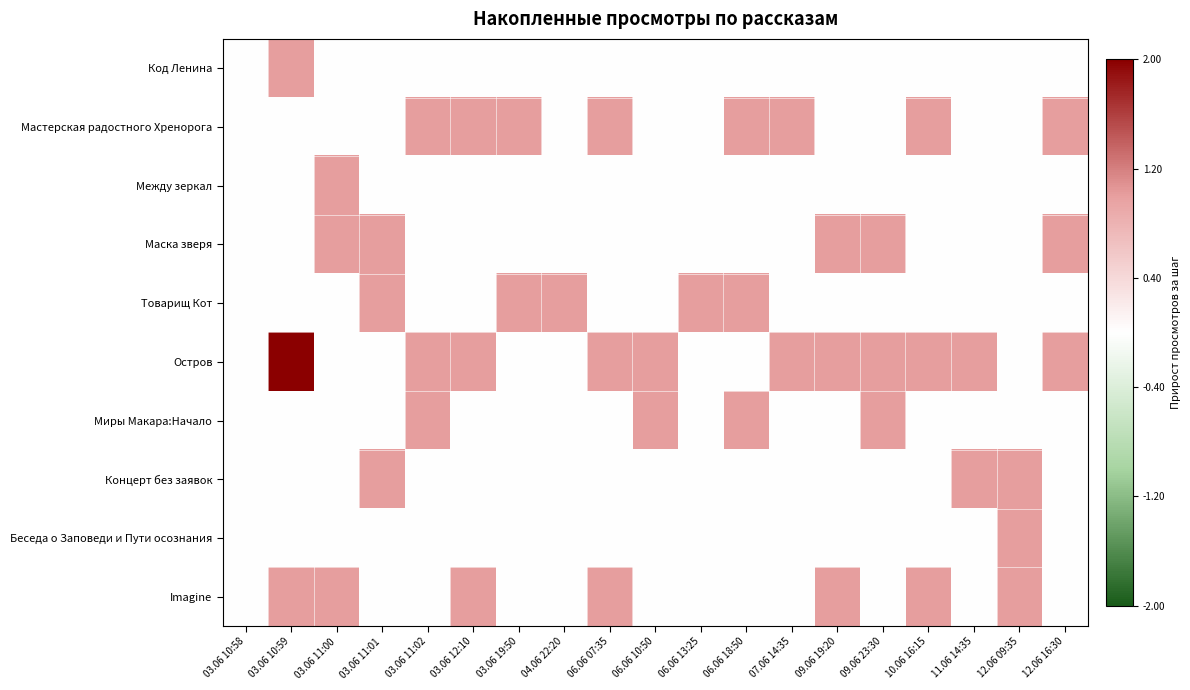

How many distinct data groups are displayed?

10